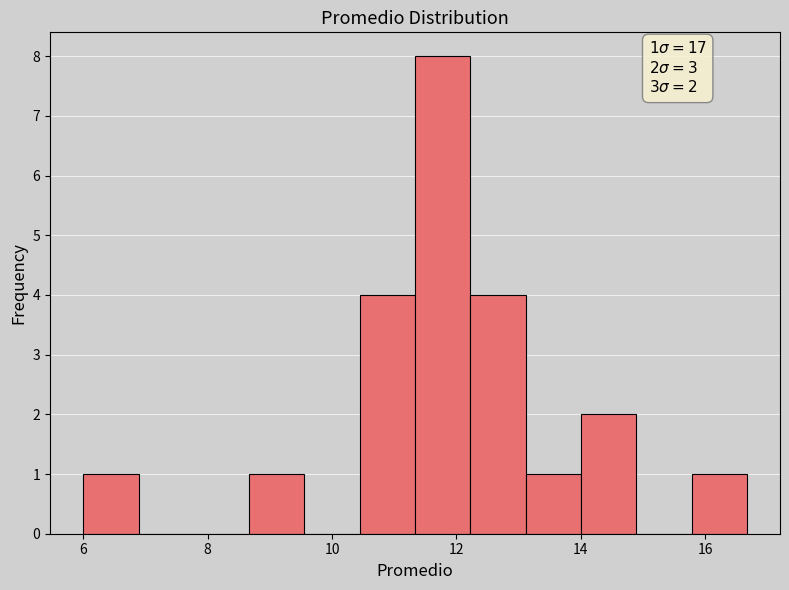

Which range on the x-axis has the tallest bar?

11.4 to 12.2